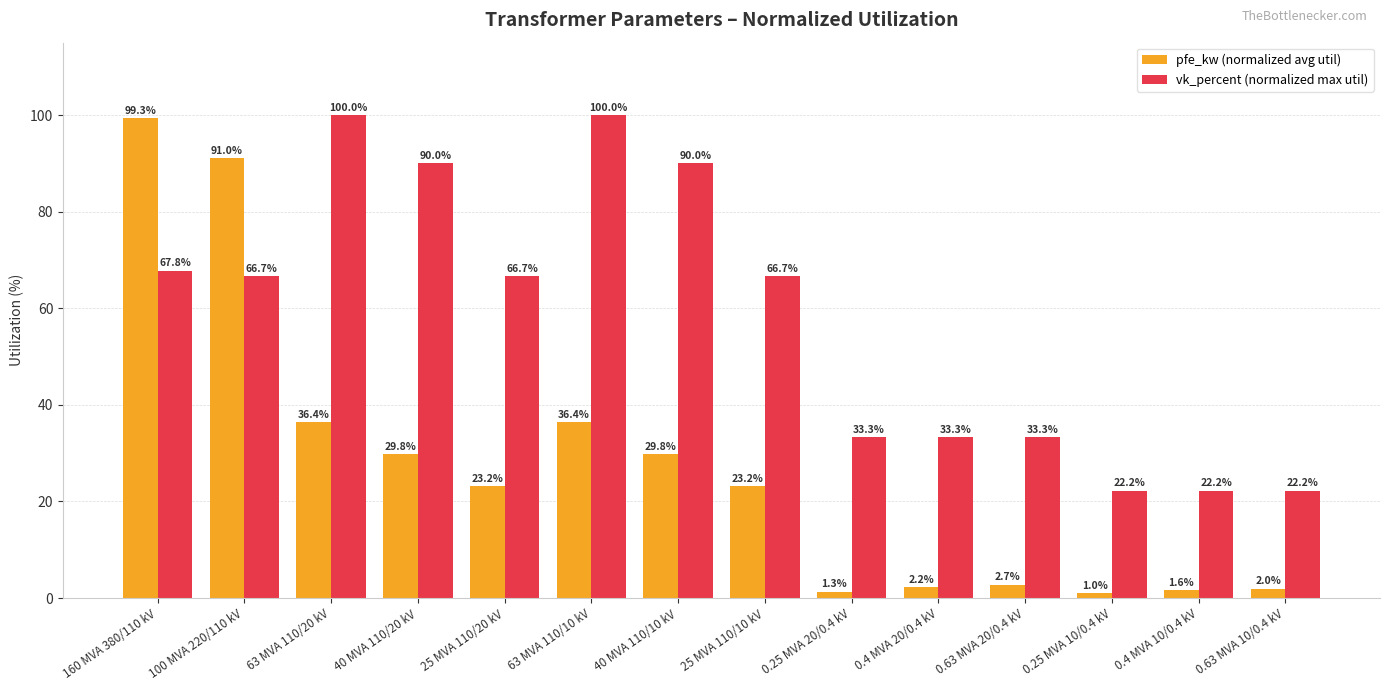

Are the bars grouped side by side (vs. stacked)?

Yes